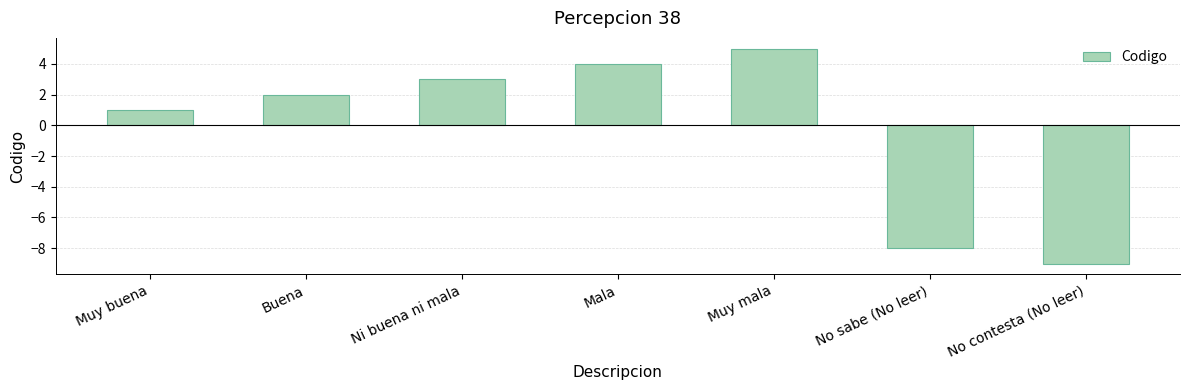

What is the label of the 6th bar from the left?

No sabe (No leer)